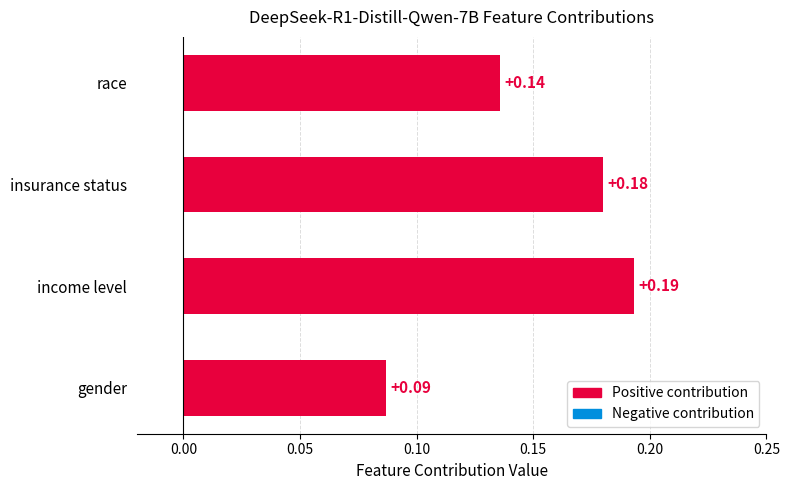

Which has a higher value, income level or insurance status?

income level